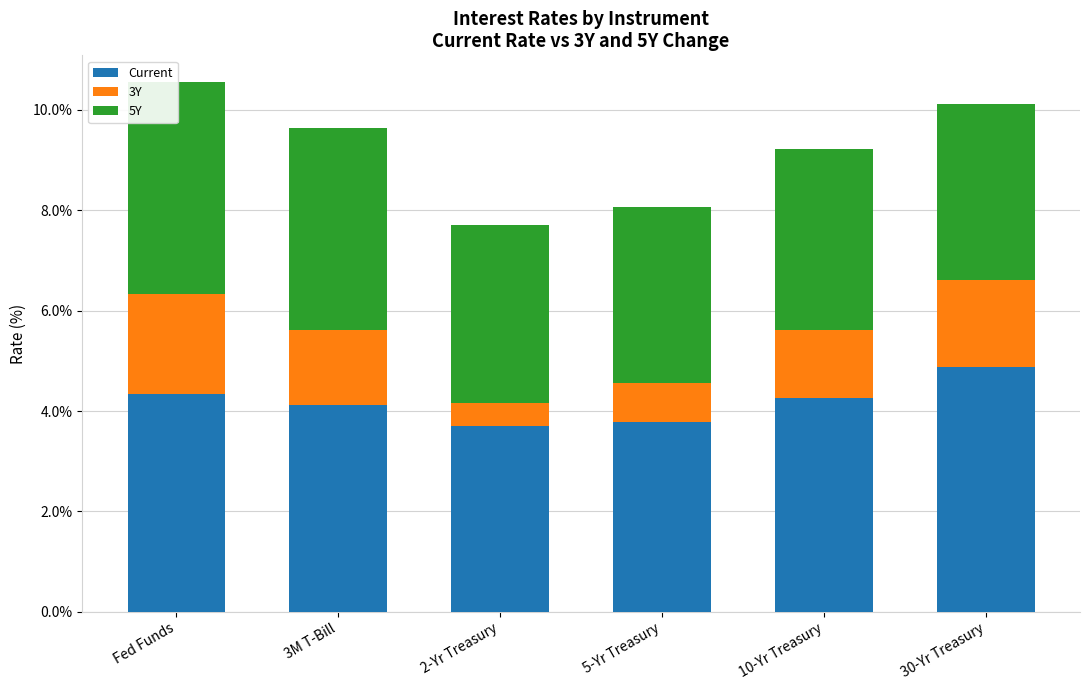

At which category is the sum across all series the highest?

Fed Funds